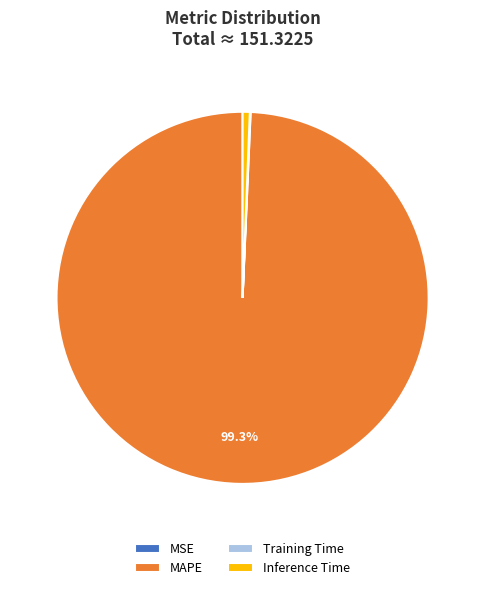

What is the majority slice?

MAPE